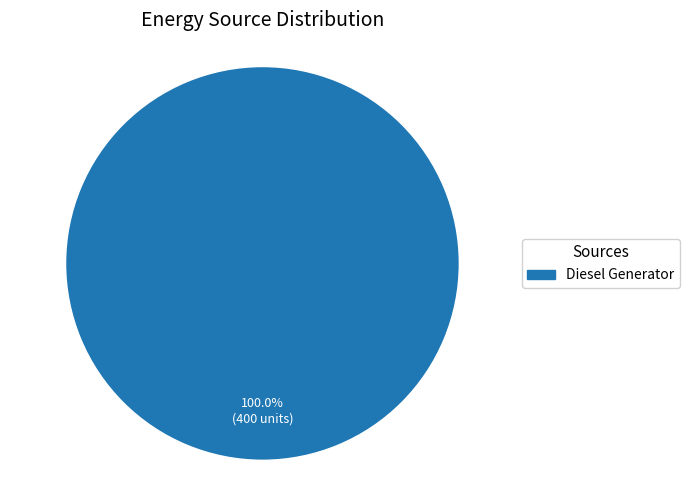

Does any single category account for the majority?

Yes